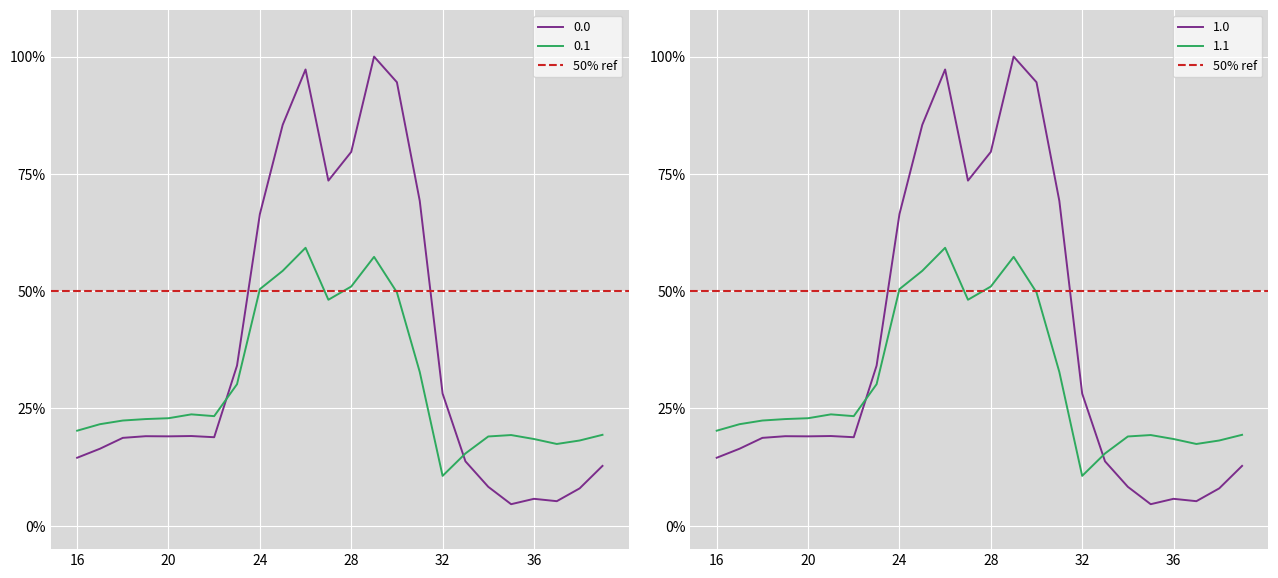

What is the sum of all 1.1 values?

7.3